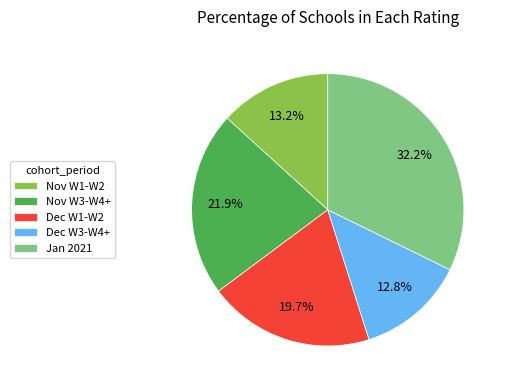

How much of the chart is everything except Dec W1-W2?

80.3%